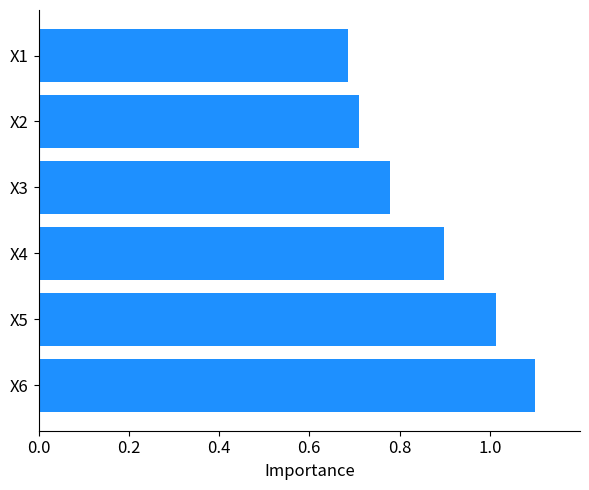

Which category has the highest value across all series?

X6